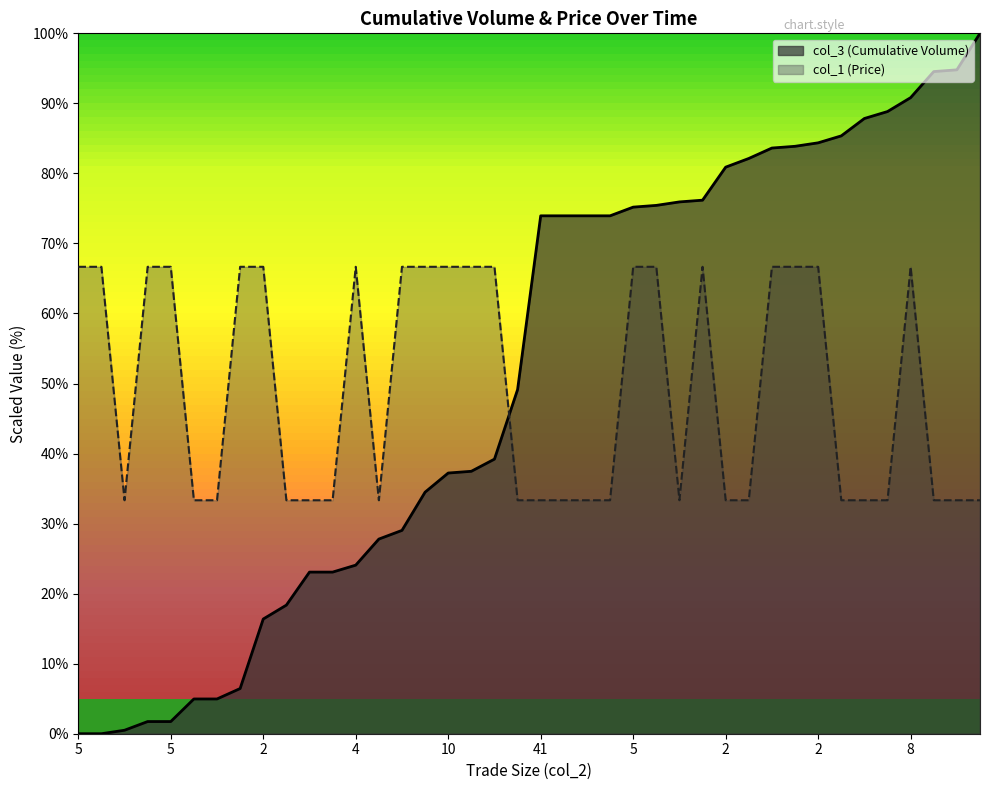

What is the label of the 23rd point from the left?

41